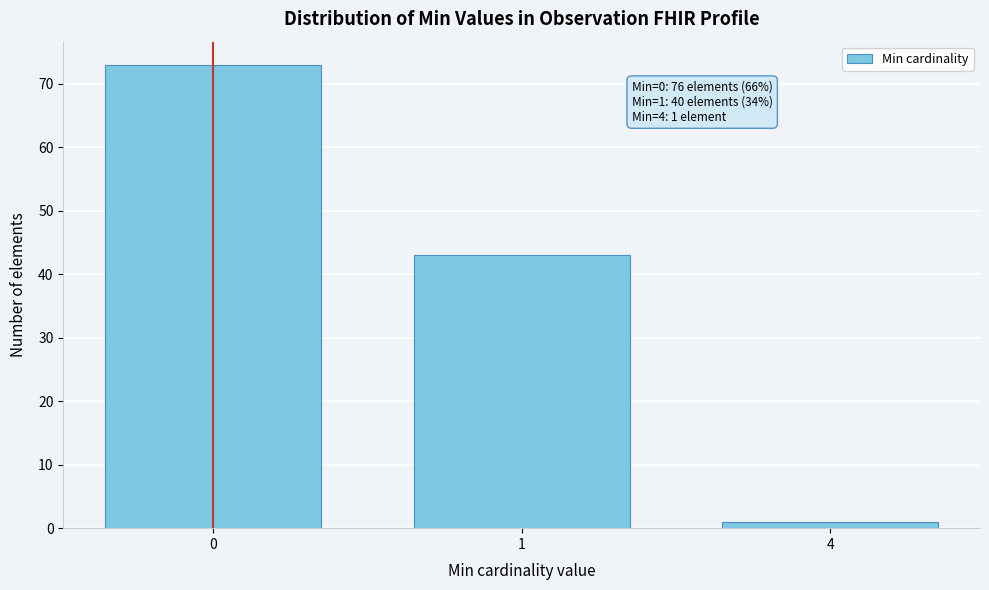

Reading left to right, what are all the values shown in this chart?

73	43	1